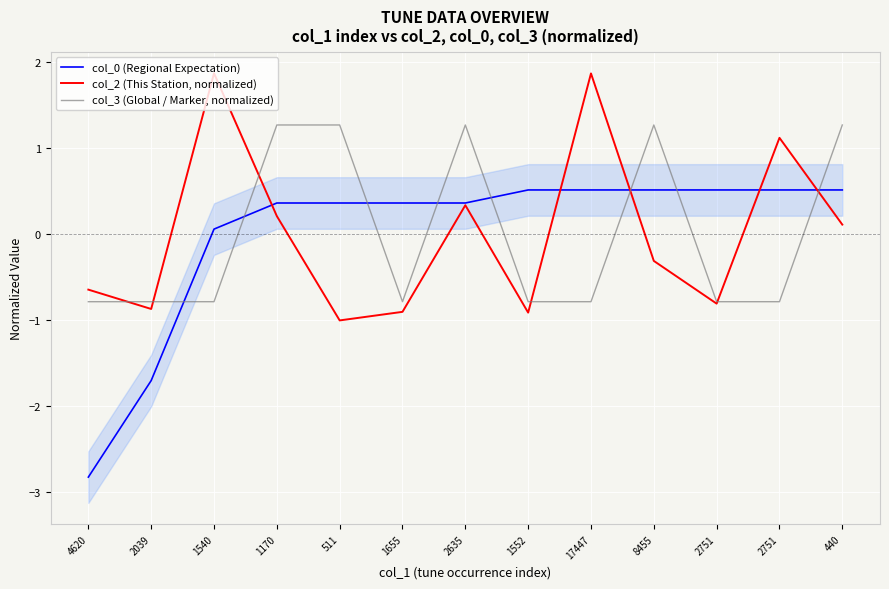

What are all the series names shown in the legend?

col_0 (Regional Expectation), col_2 (This Station, normalized), col_3 (Global / Marker, normalized)